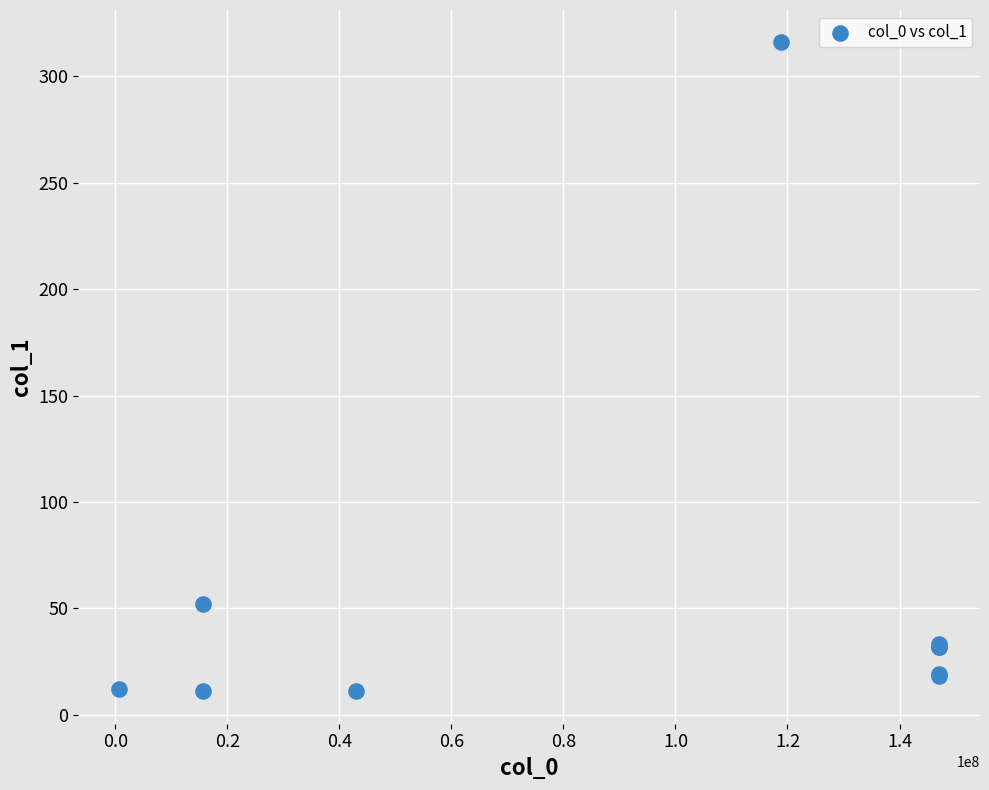

What Y value in the scatter plot is closest to 163?

52